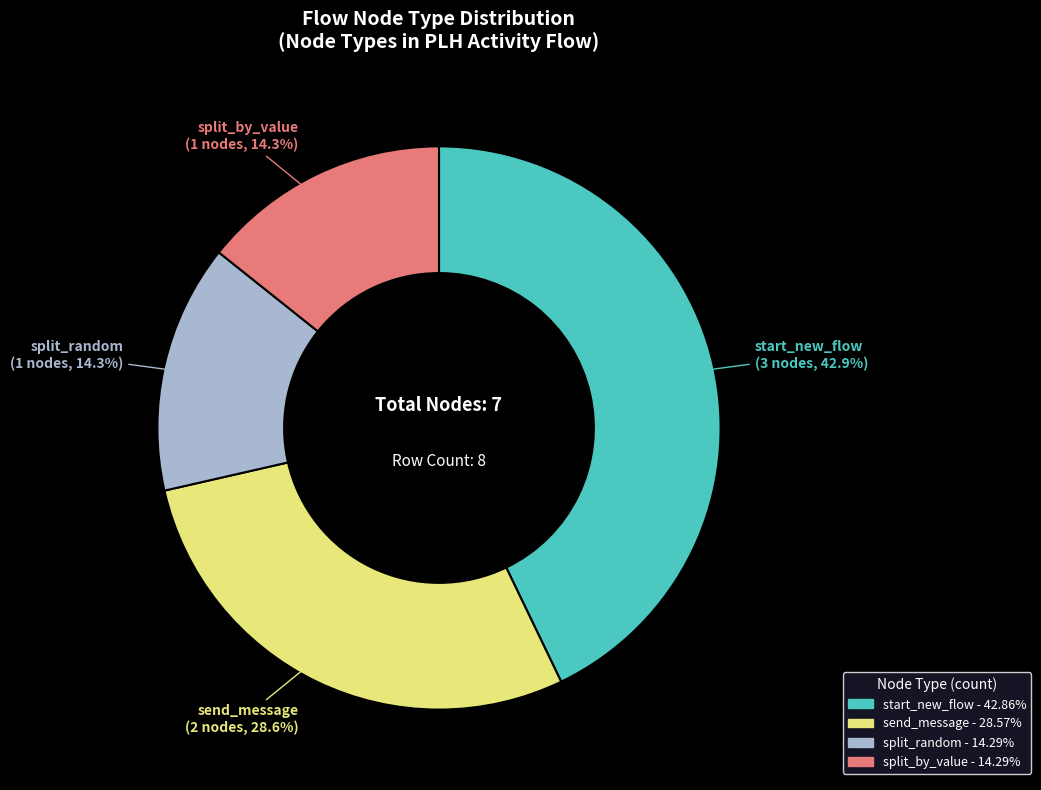

Is there any slice that represents more than half of the pie?

No